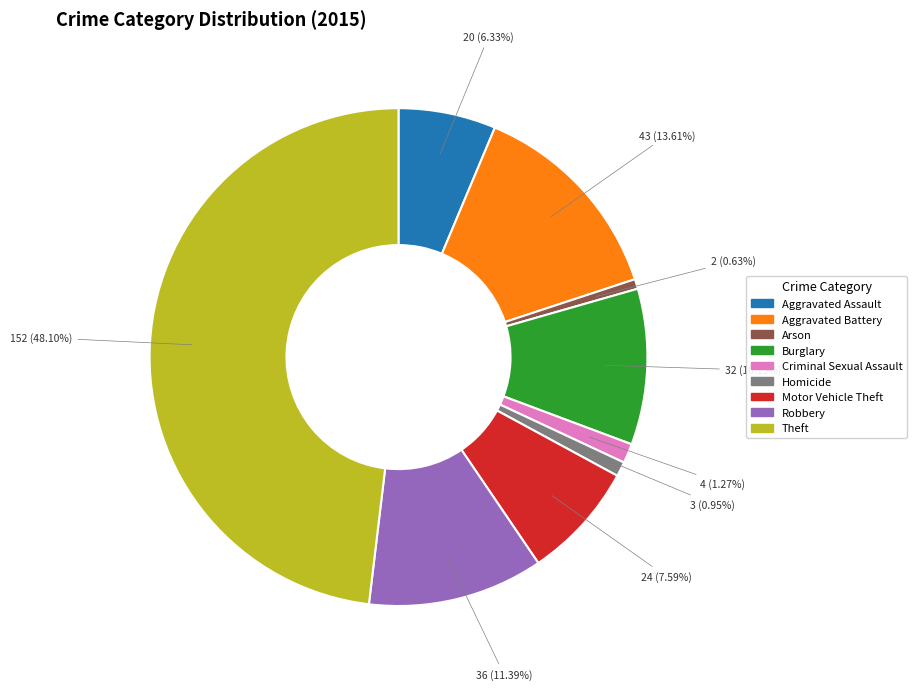

True or false: Motor Vehicle Theft accounts for 2% of the total.

False